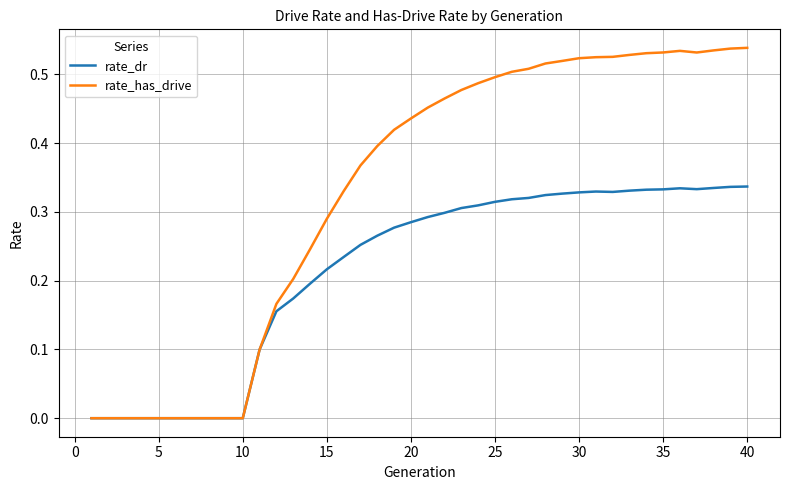

List the series in order of their peak value, highest first.

rate_has_drive, rate_dr